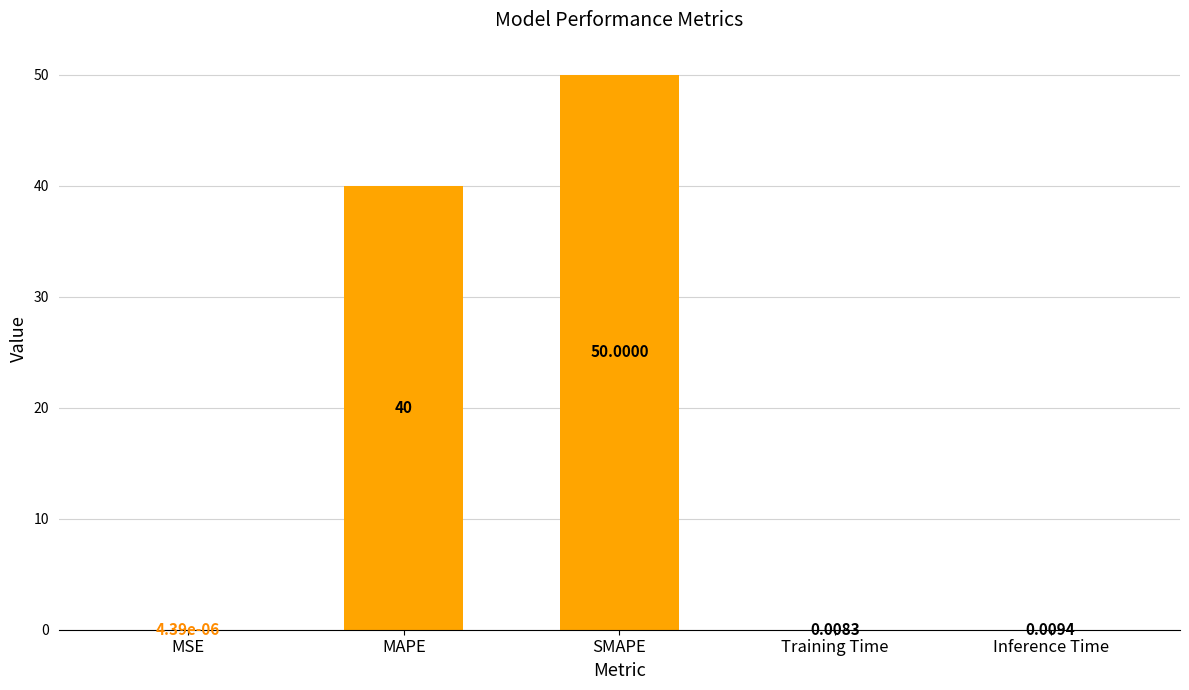

At which category does the chart reach its peak across all series?

SMAPE